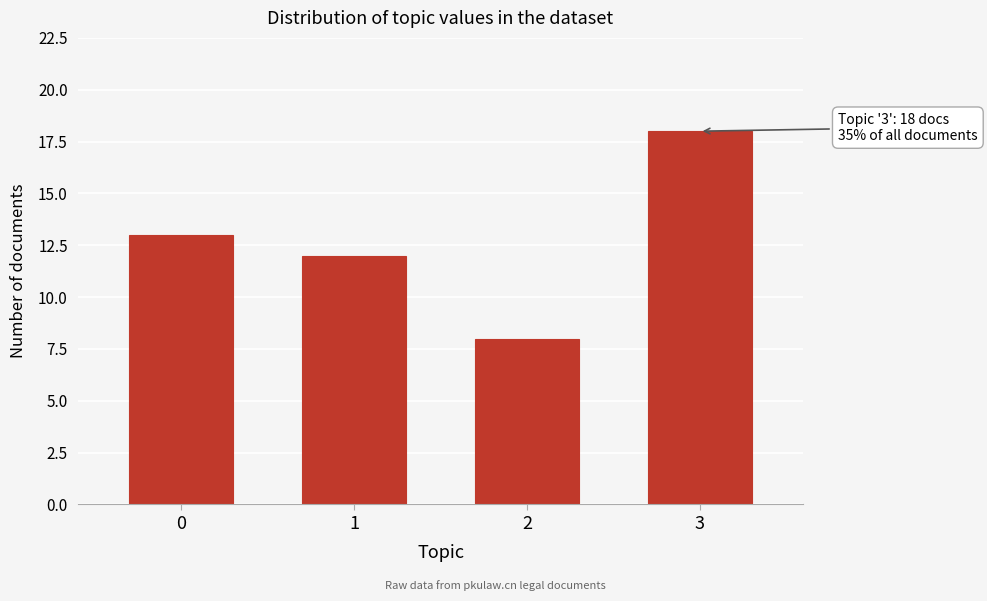

Reading left to right, extract all data points from this chart.

0=13	1=12	2=8	3=18